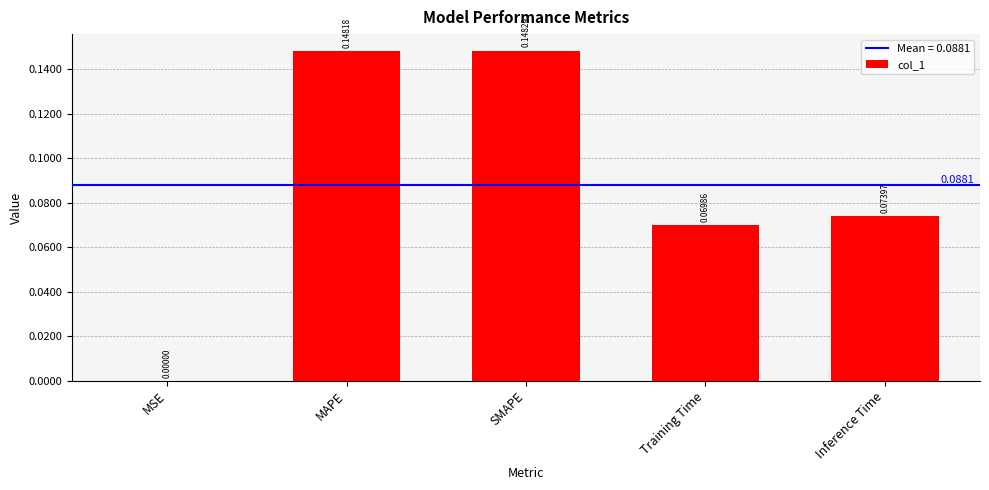

Which has a higher value, Training Time or MSE?

Training Time